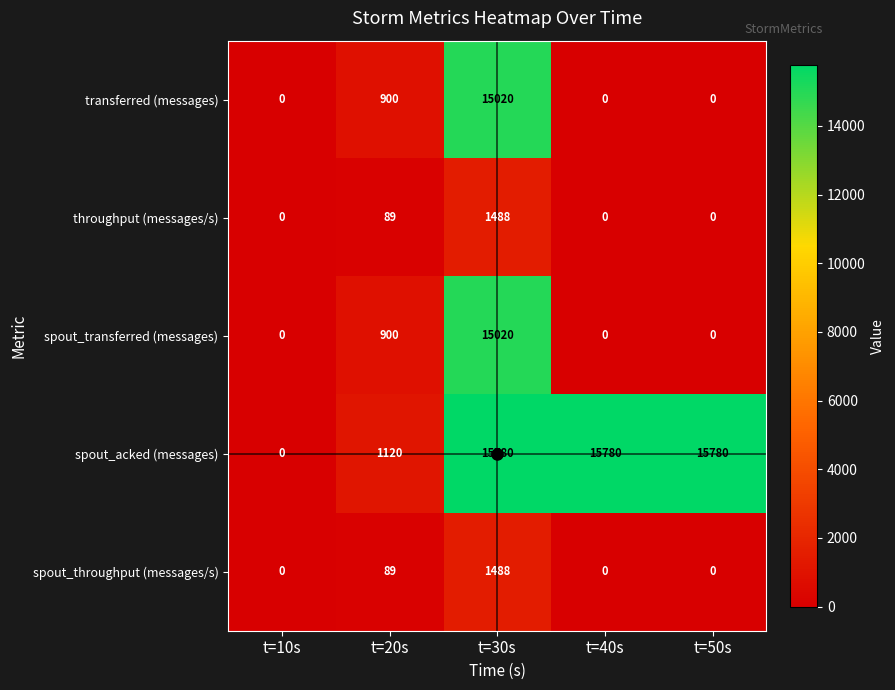

Count the number of data series in this chart.

5